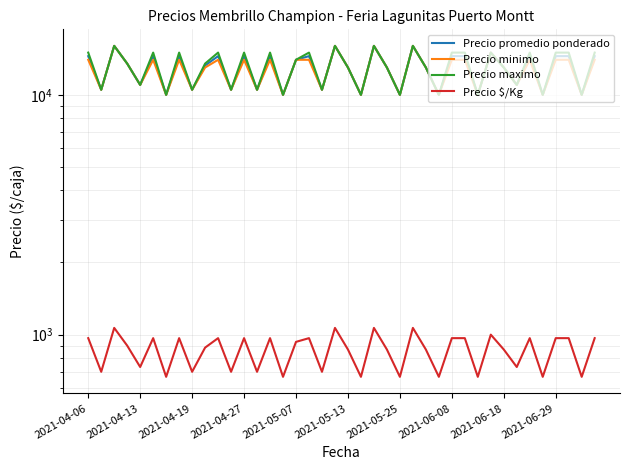

Which series has the largest range (max minus min)?

Precio promedio ponderado